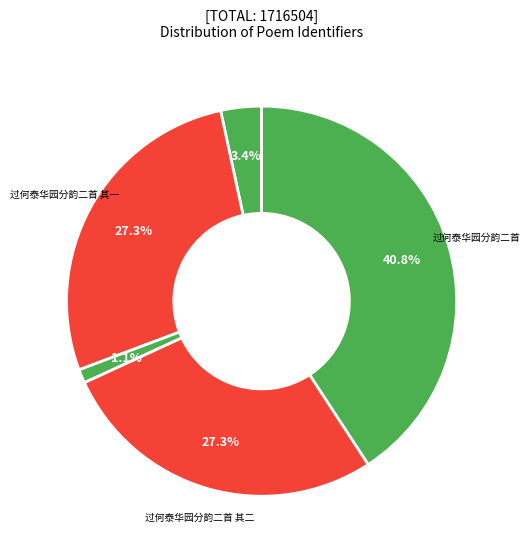

Is there a majority slice in this chart?

No